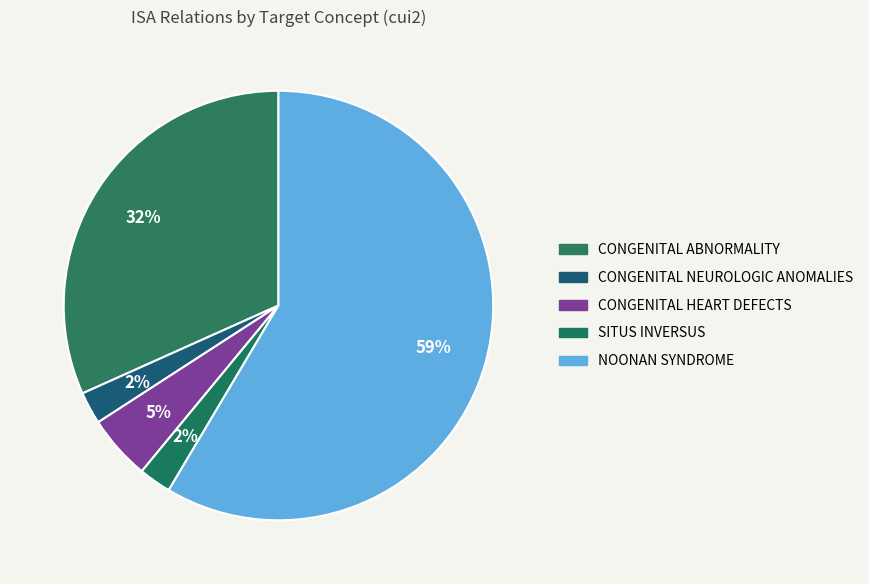

How many slices are in this pie chart?

5